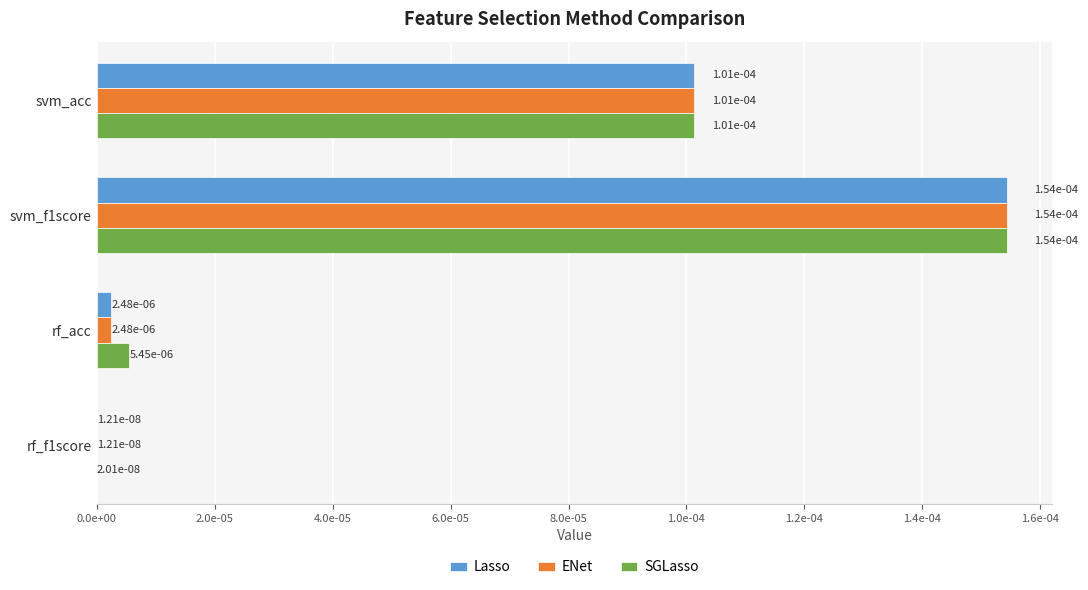

What are all the series names shown in the legend?

Lasso, ENet, SGLasso